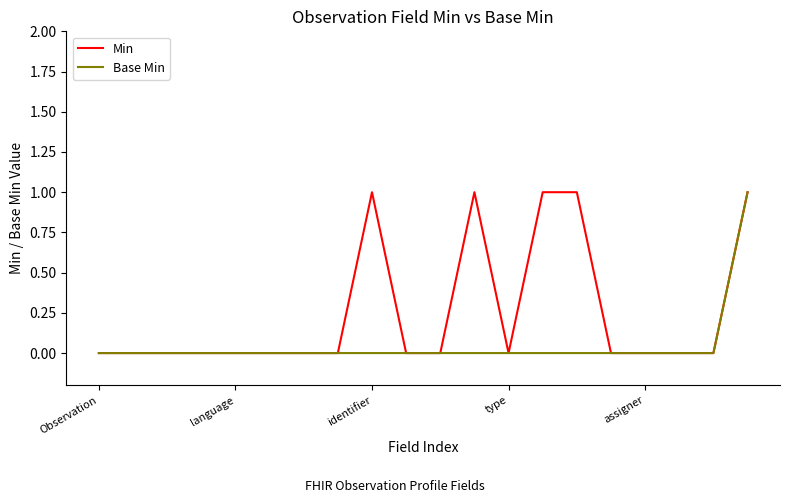

How many lines are shown in the chart?

2